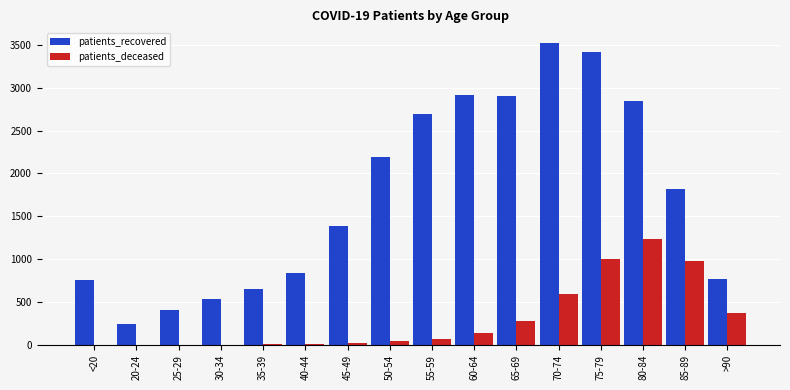

Is the value of patients_deceased at 50-54 greater than the value of patients_recovered at 75-79?

No